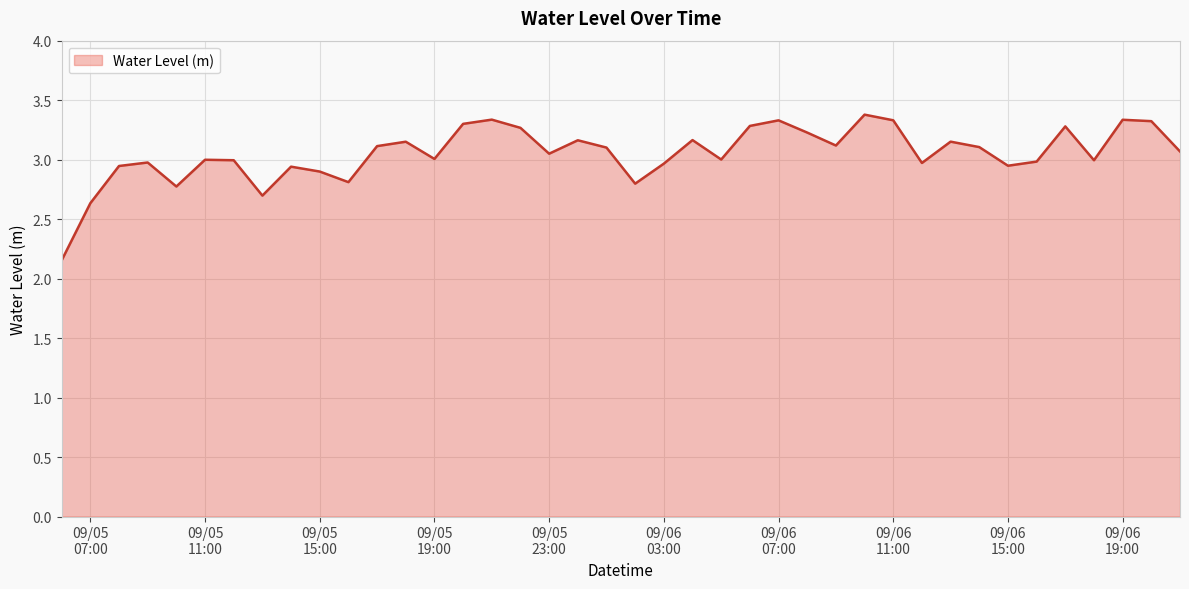

What is the maximum value shown in the chart?

3.4